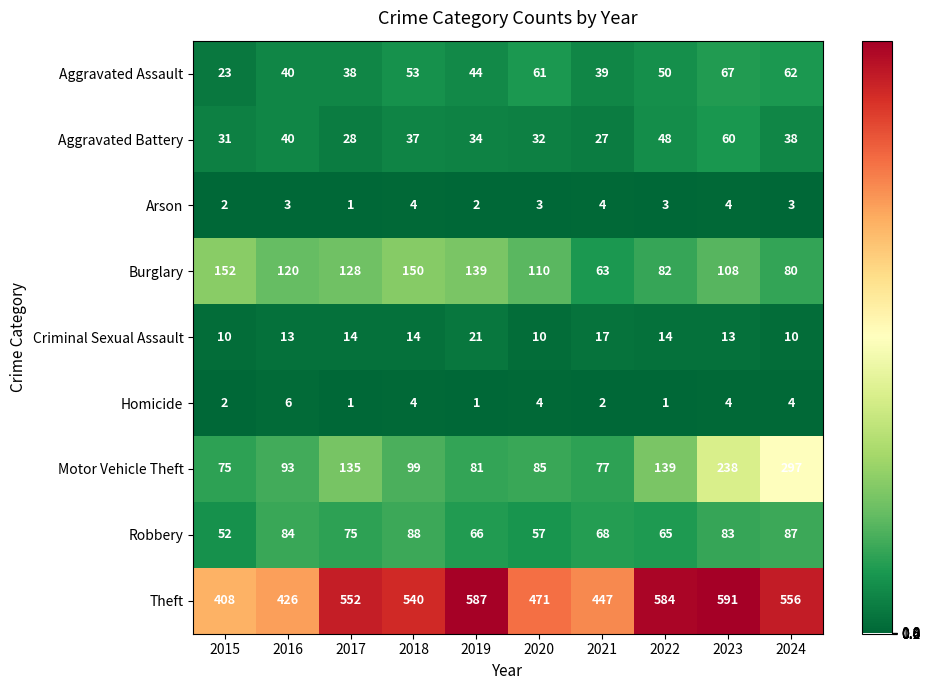

Is it true that Arson equals 1 at 2015?

False